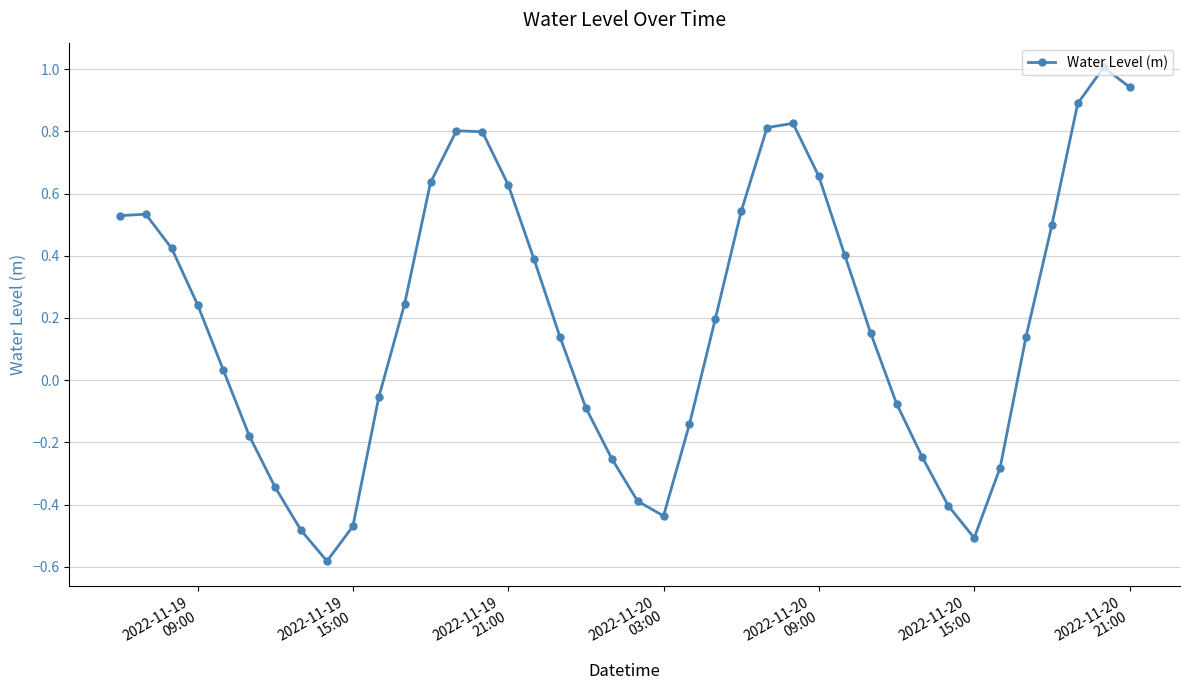

What is the greatest value displayed?

1.0